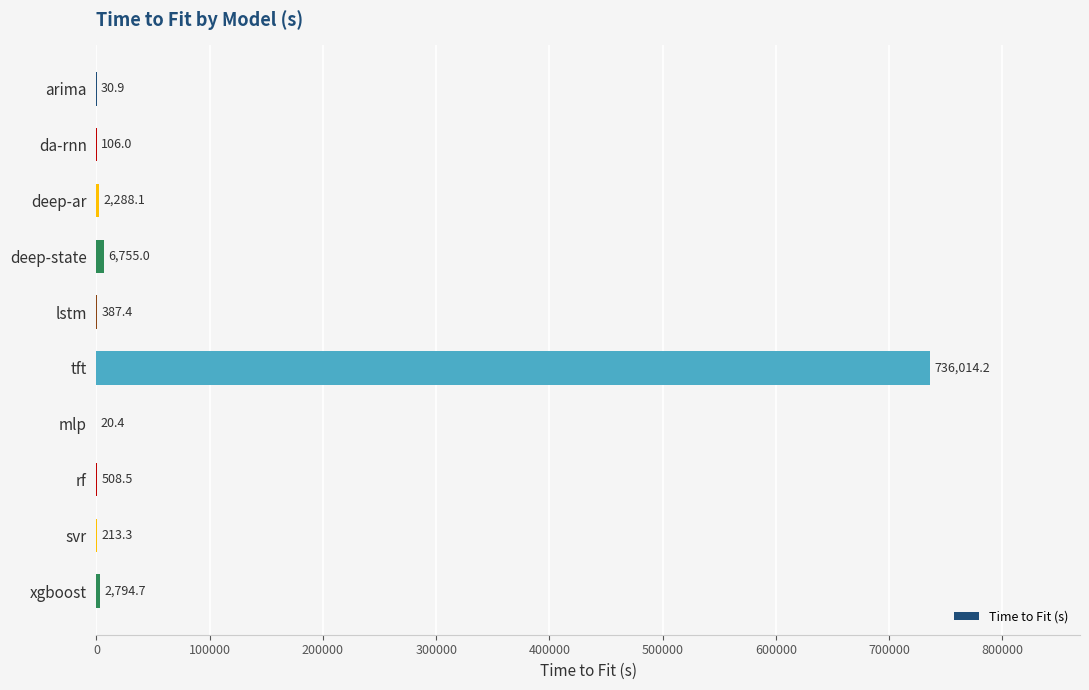

The chart shows a value of 736014.2 at tft. True or false?

True